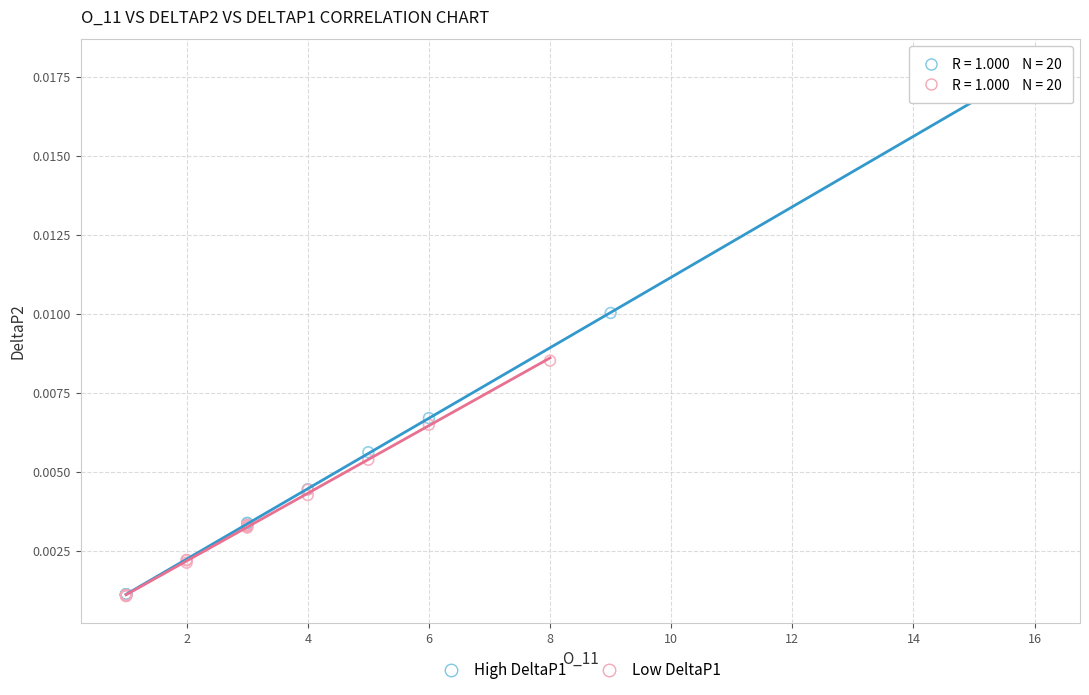

Which series reaches the maximum Y coordinate?

High DeltaP1